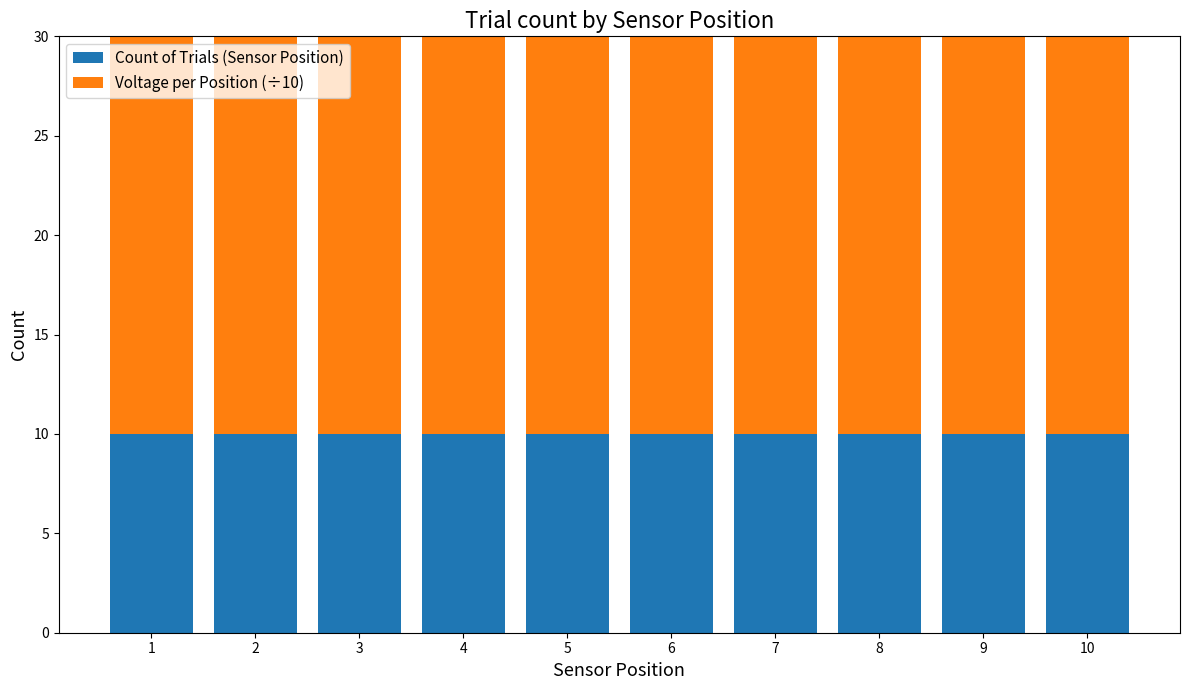

Rank the series by their average value, from highest to lowest.

Voltage per Position (÷10), Count of Trials (Sensor Position)